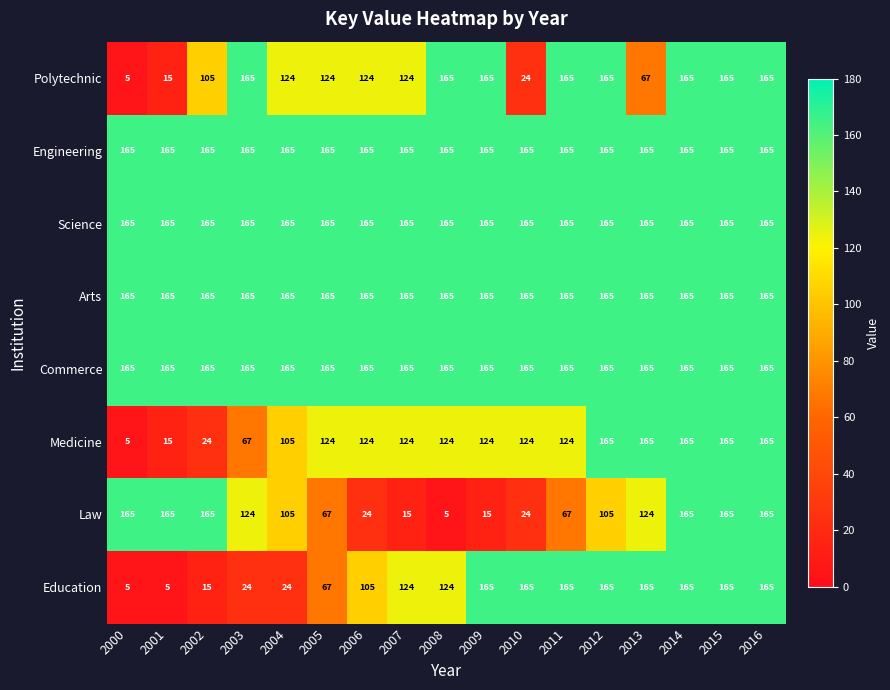

What is the difference between the highest and lowest values at 2002?

150